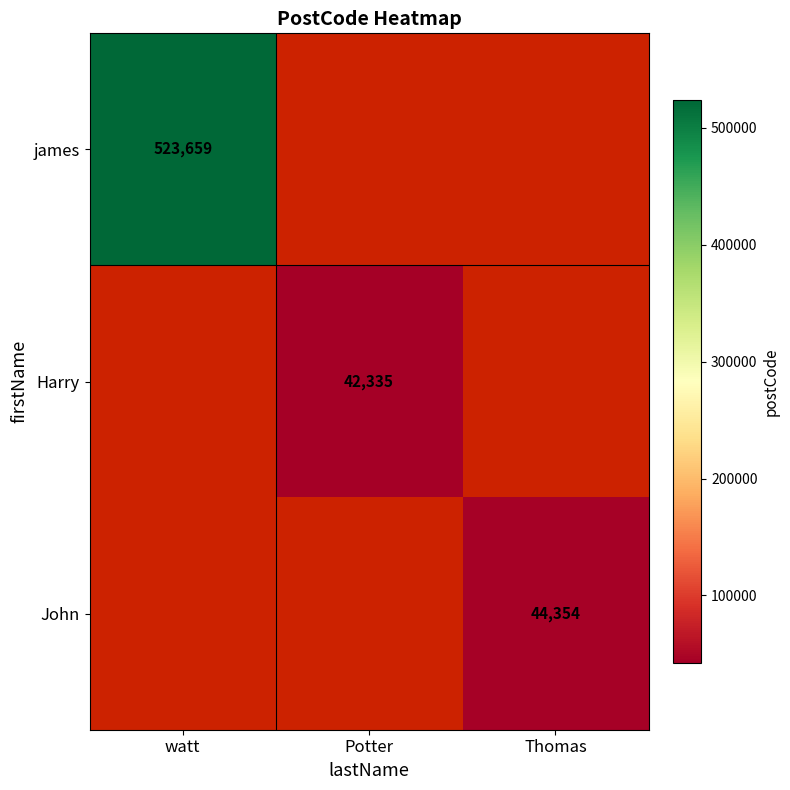

True or false: John has a value of 9351 at Thomas.

False